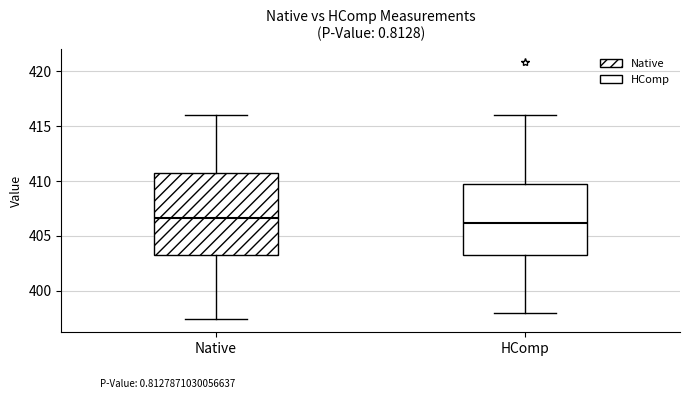

Comparing the boxes themselves (not the whiskers), which one is the tallest?

Native